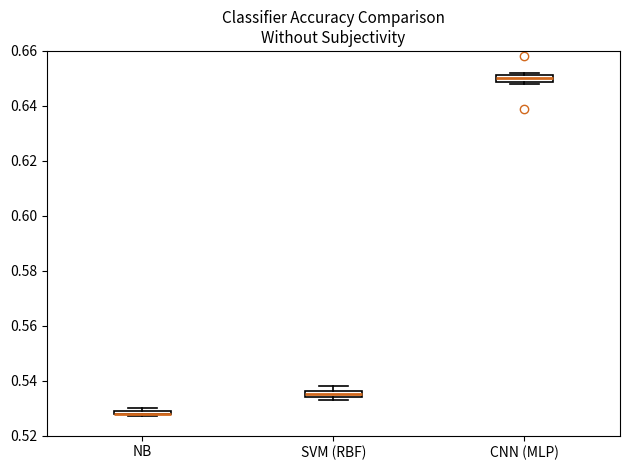

Where is the upper edge of the box for NB on the y-axis? The values are not printed on the chart, so give them approximately, as read against the axis.

0.530